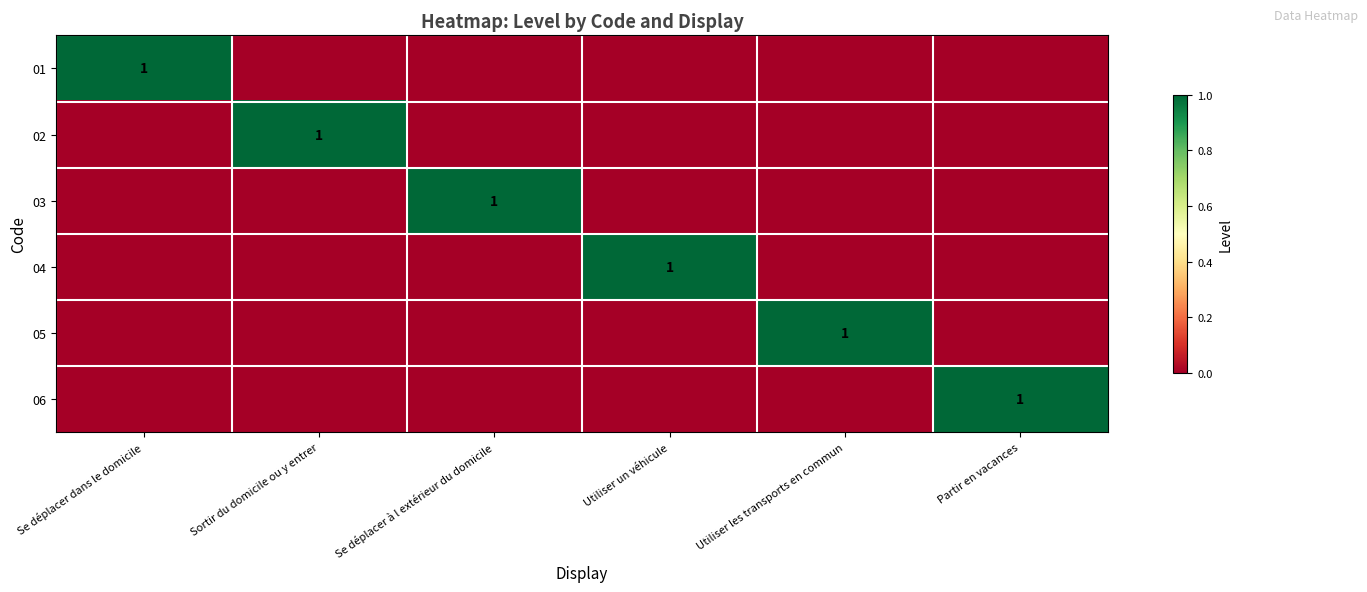

The value of 04 at Utiliser un véhicule is 1. True or false?

True